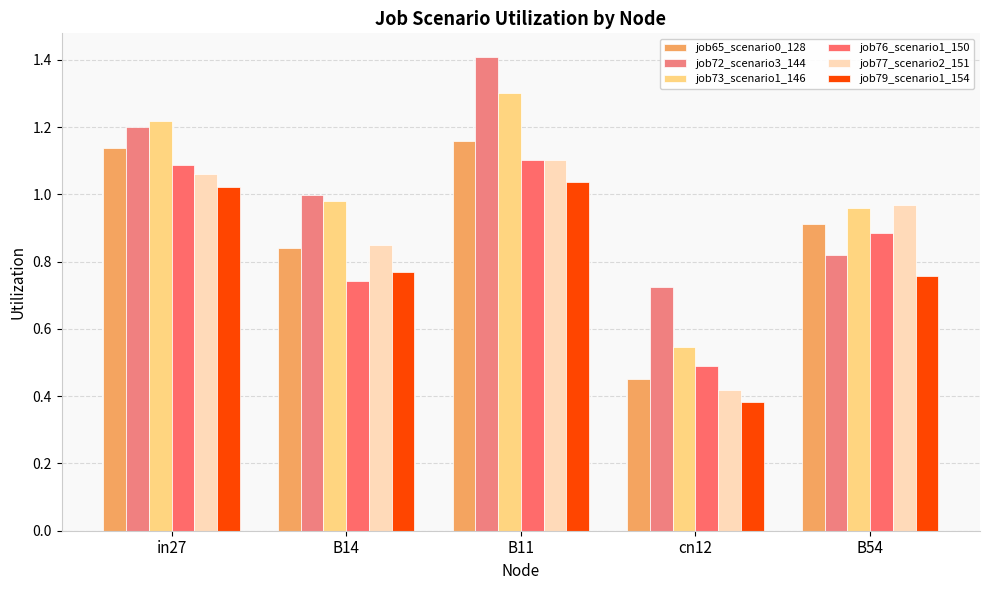

What is the greatest value displayed?

1.4